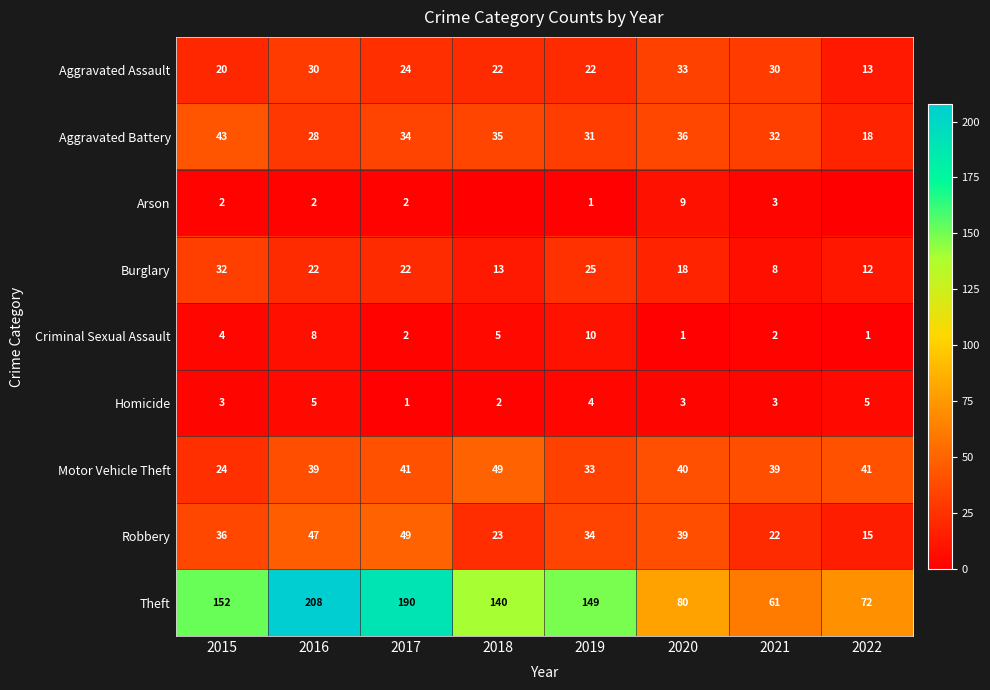

At which category does the chart reach its peak across all series?

2016